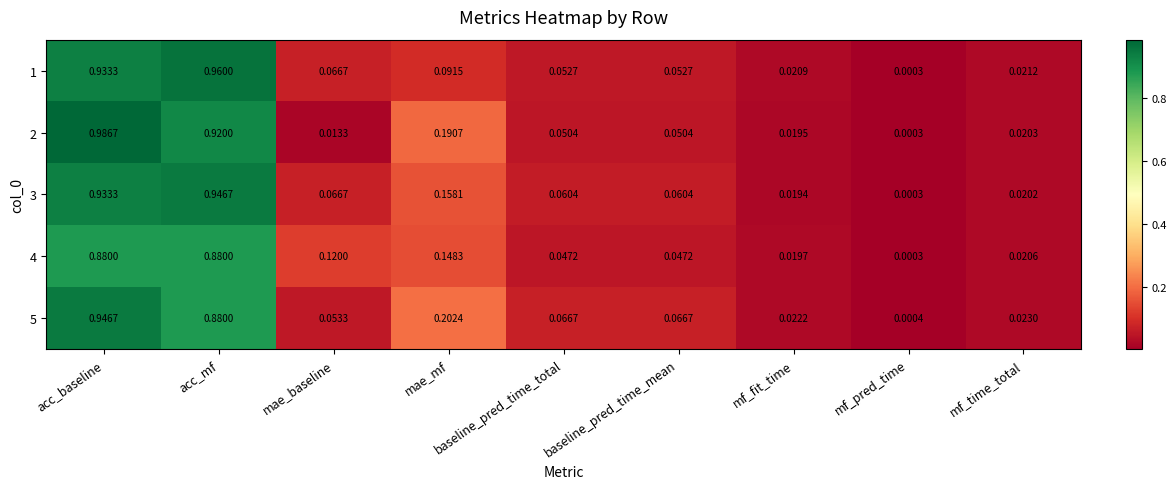

Which series has the widest spread of values?

2